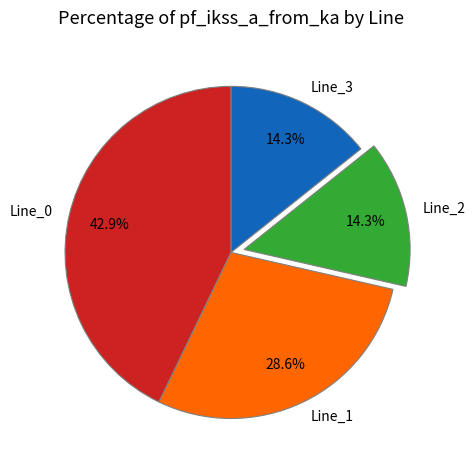

How many segments does this pie chart have?

4